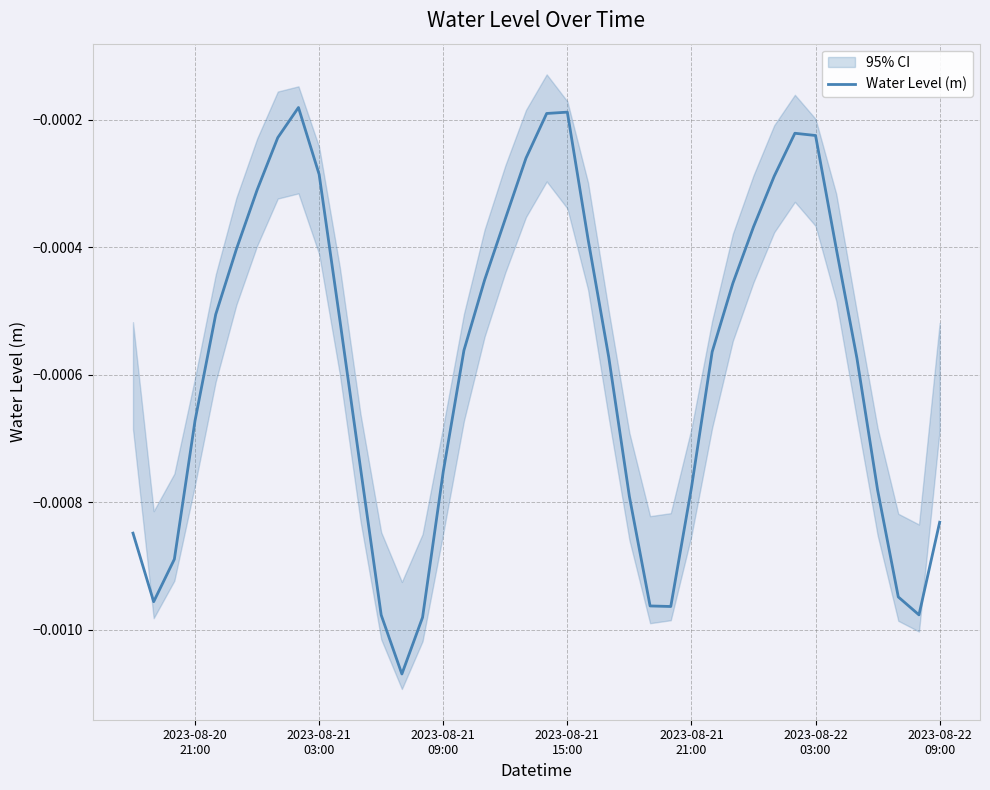

The chart shows a value of -0.0 at 2023-08-22
09:00. True or false?

False